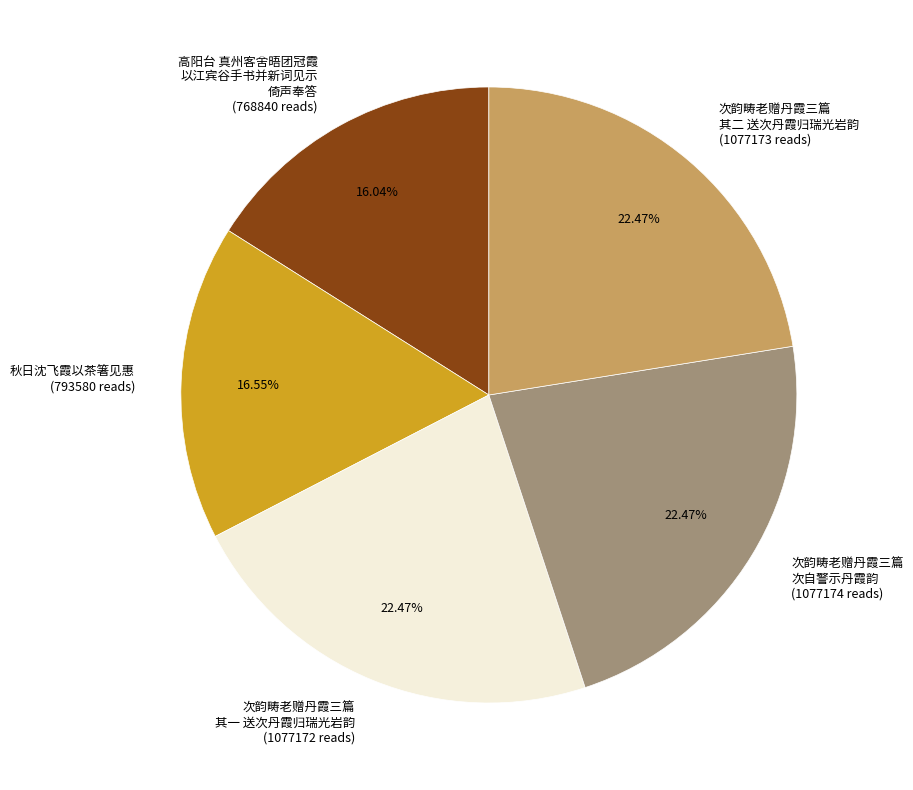

Which slice is the smallest?

高阳台 真州客舍晤团冠霞 以江宾谷手书并新词见示 倚声奉答 (768840 reads)